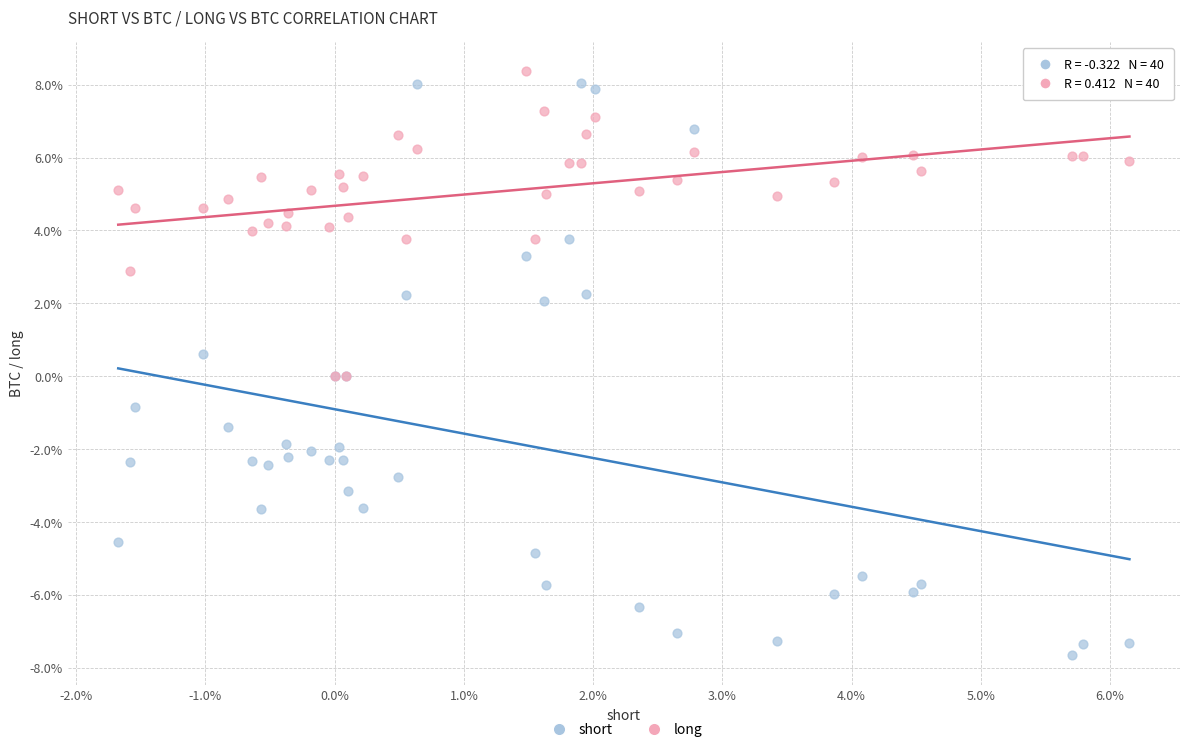

Which series reaches the maximum Y coordinate?

long